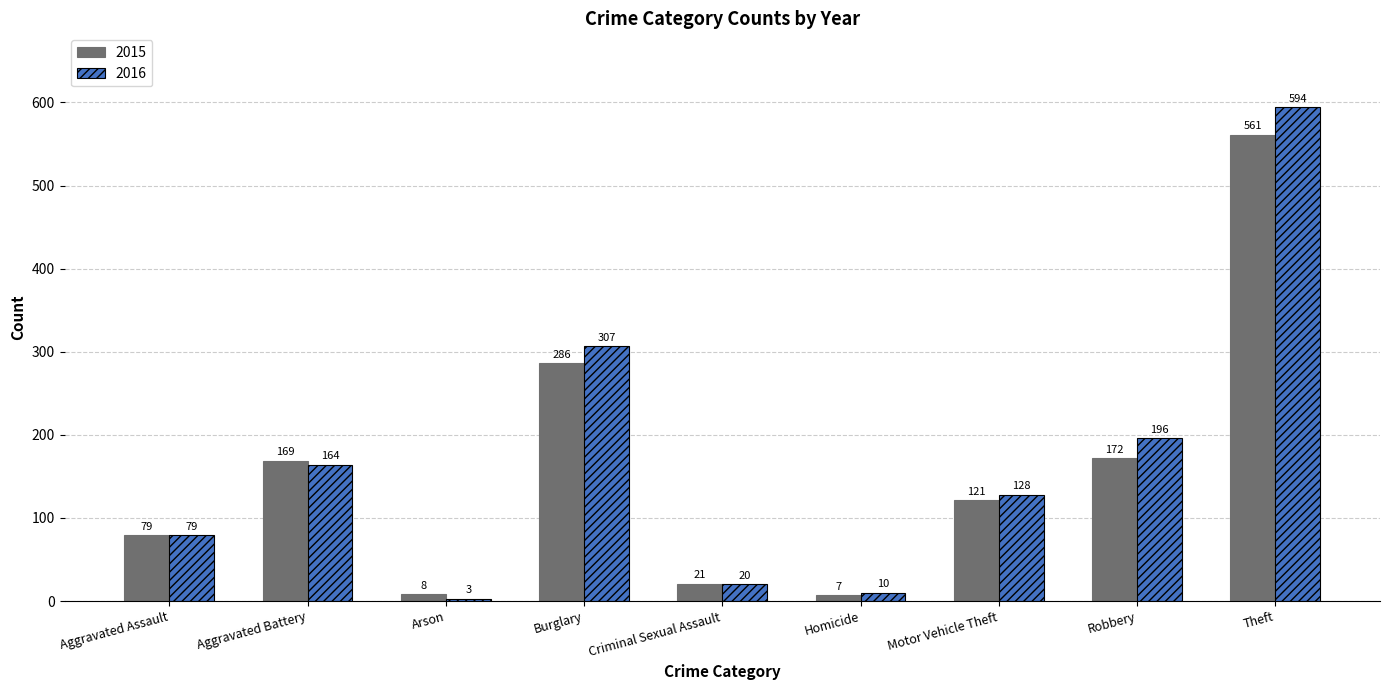

Which series has the largest total across all categories?

2016